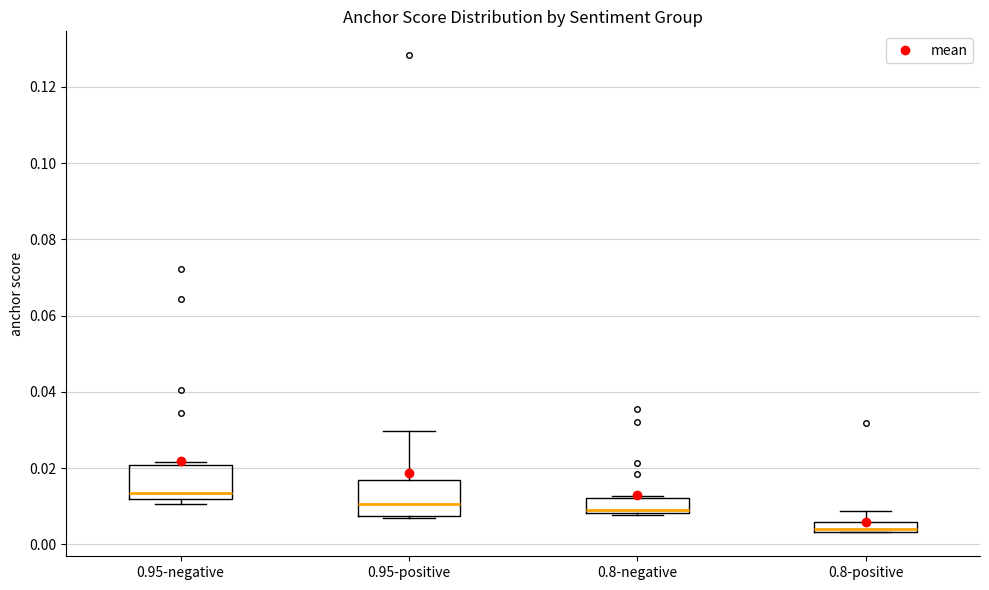

Where is the lower edge of the box for 0.95-negative on the y-axis? The values are not printed on the chart, so give them approximately, as read against the axis.

0.012